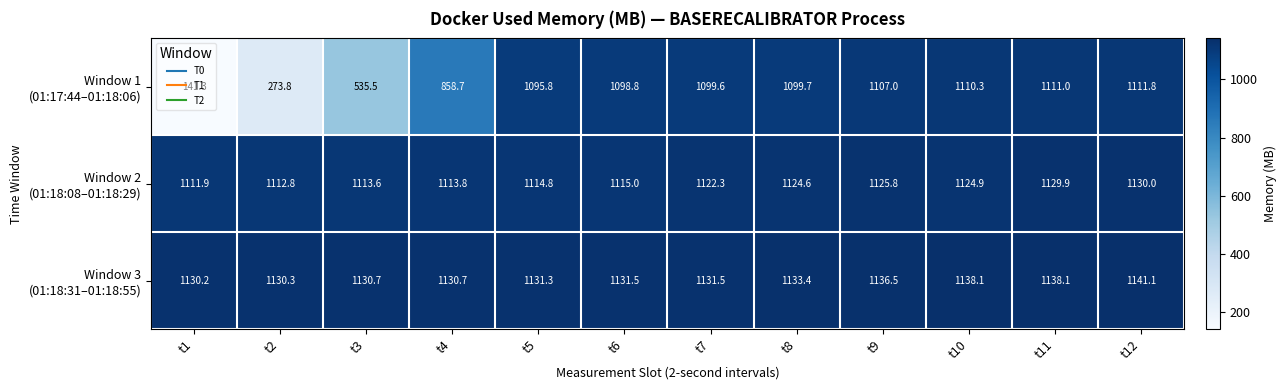

How many data points does each series have?

12